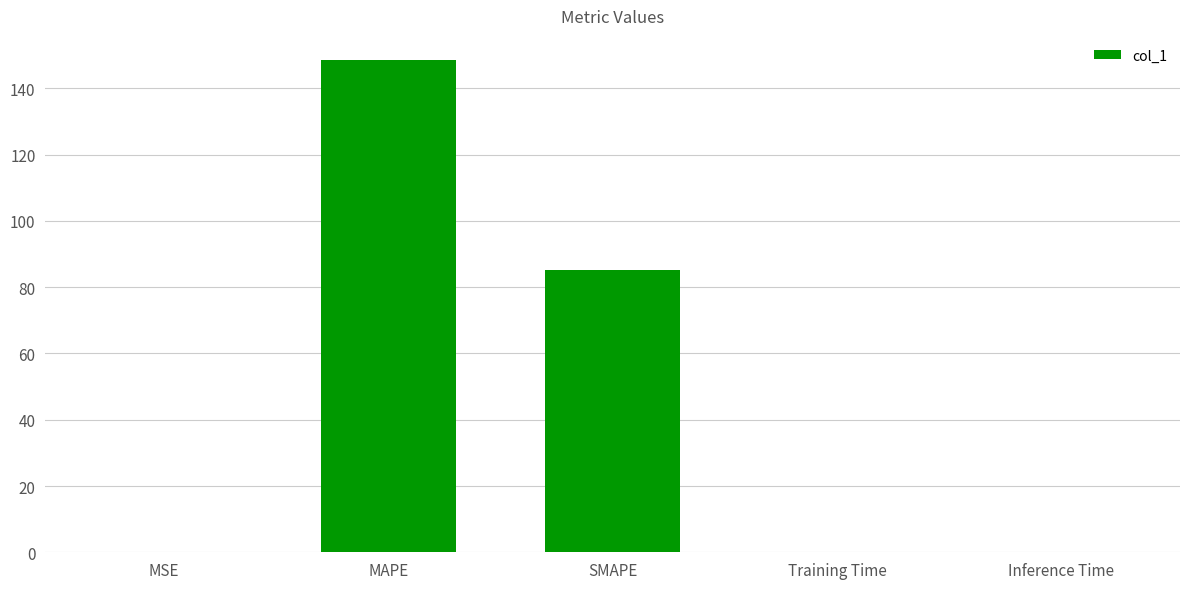

What is the greatest value displayed?

148.4